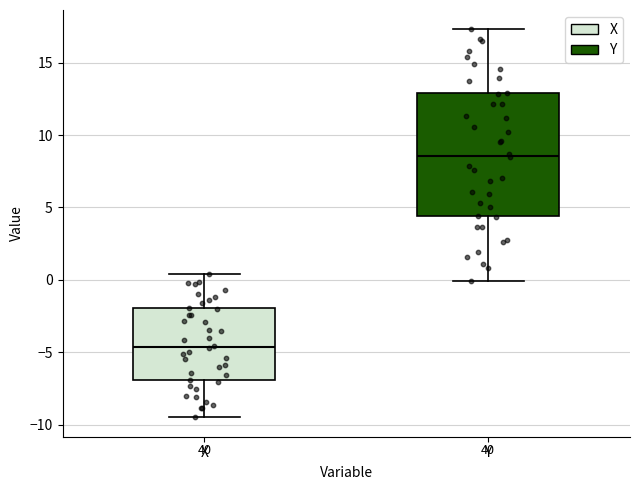

Where does the lower whisker of the box for X end on the y-axis? The values are not printed on the chart, so give them approximately, as read against the axis.

-9.5